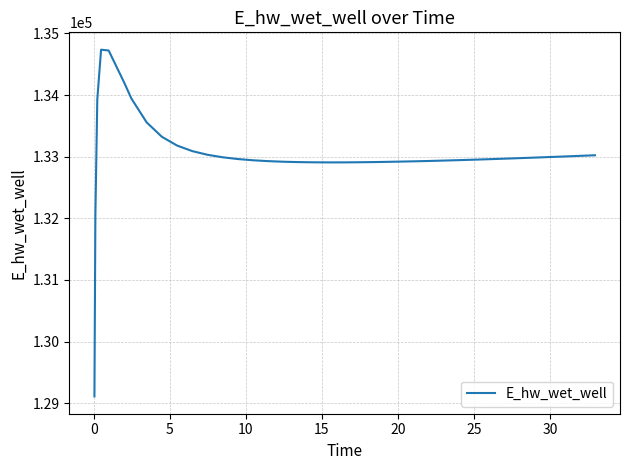

What is the difference between the maximum and minimum values?

5626.3